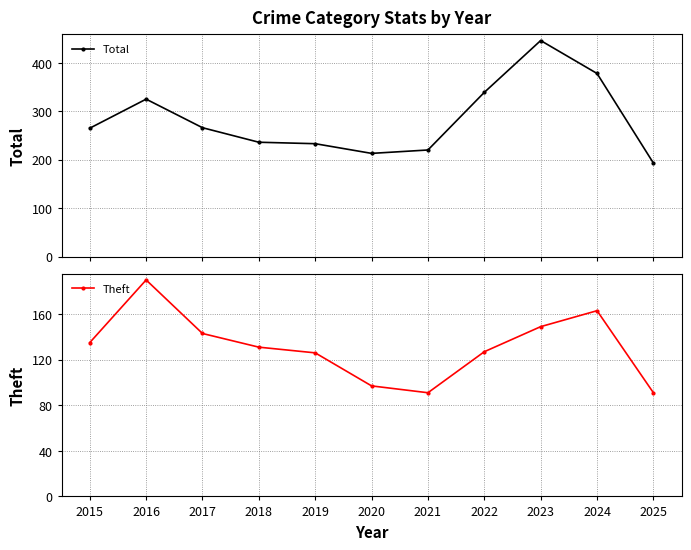

What is the sum of the Total values at 2020 and 2022?

552